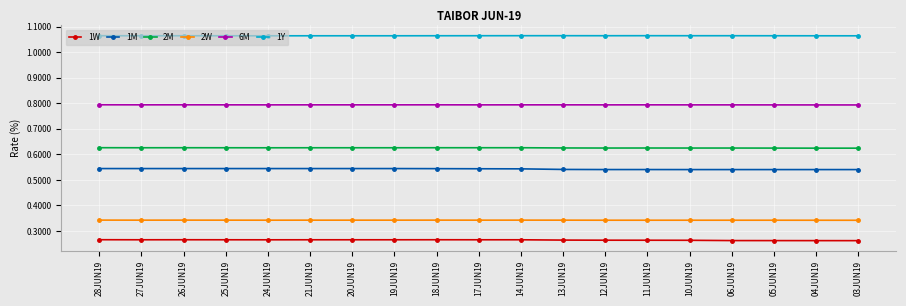

True or false: 2W has more than 1 points higher than both neighbors.

True